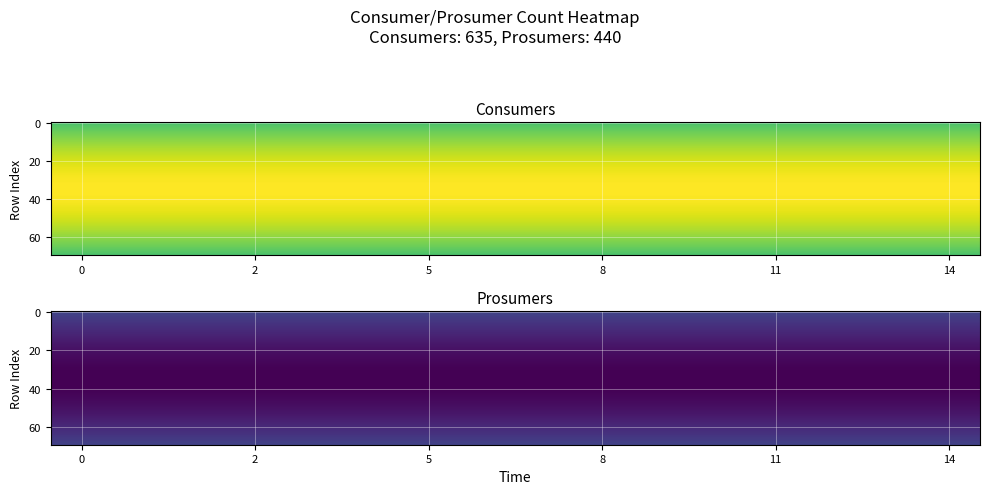

Reading right to left, what are all the values shown in this chart?

Consumers: 635	635	635	635	635	635	635	635	635	635	635	635	635	635	635
Prosumers: 440	440	440	440	440	440	440	440	440	440	440	440	440	440	440